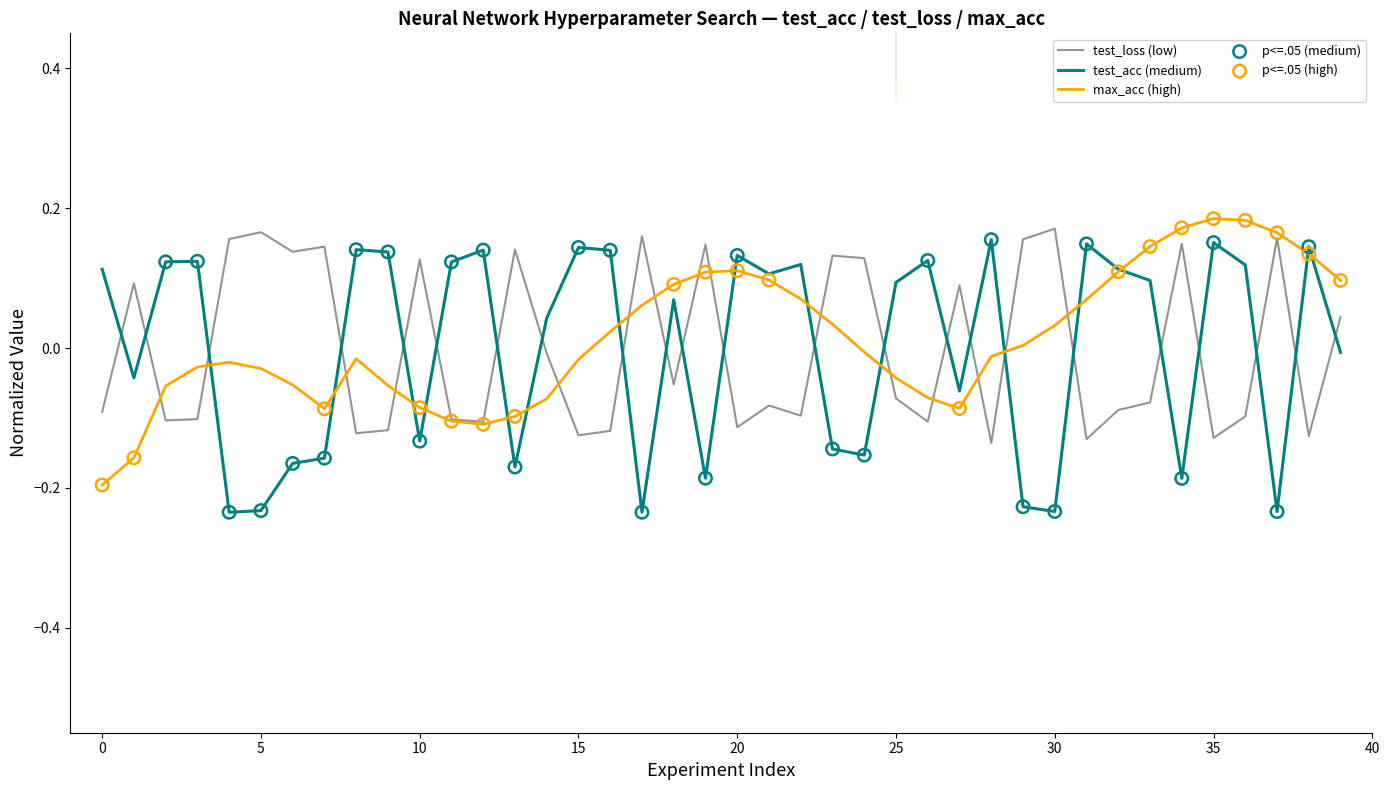

True or false: test_loss (low) and test_acc (medium) intersect in this chart.

True